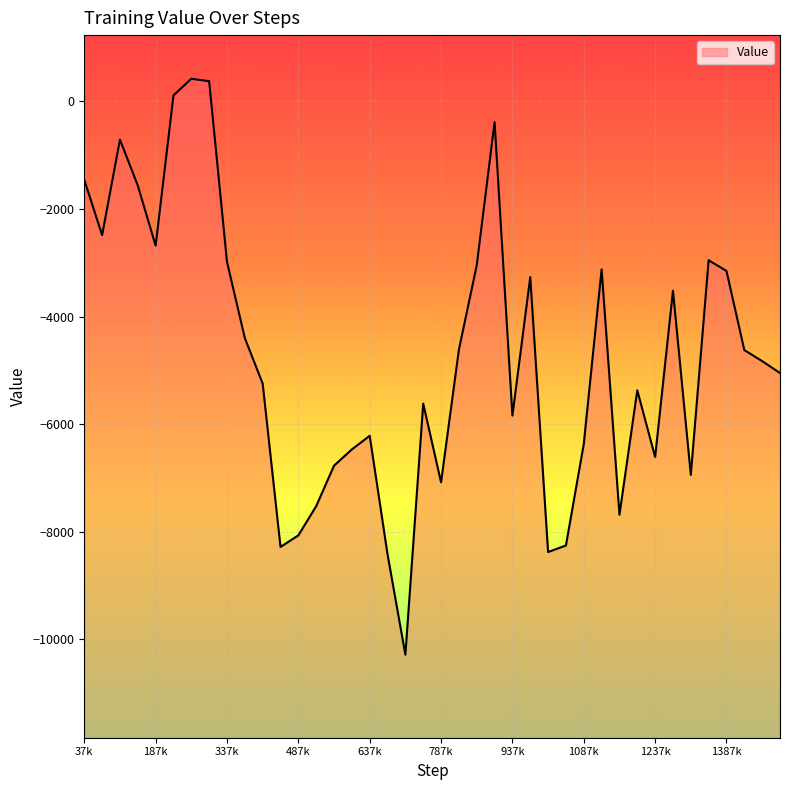

How many data points are less than -4829?

21